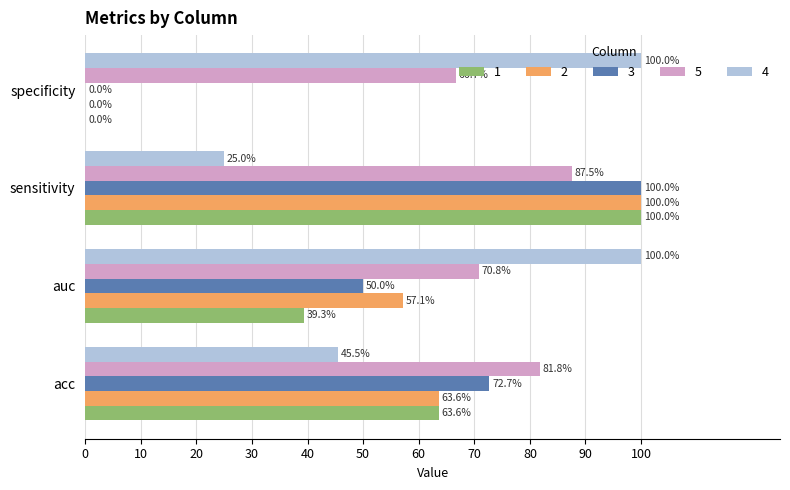

The 4 series shows 0.5 at specificity. True or false?

False